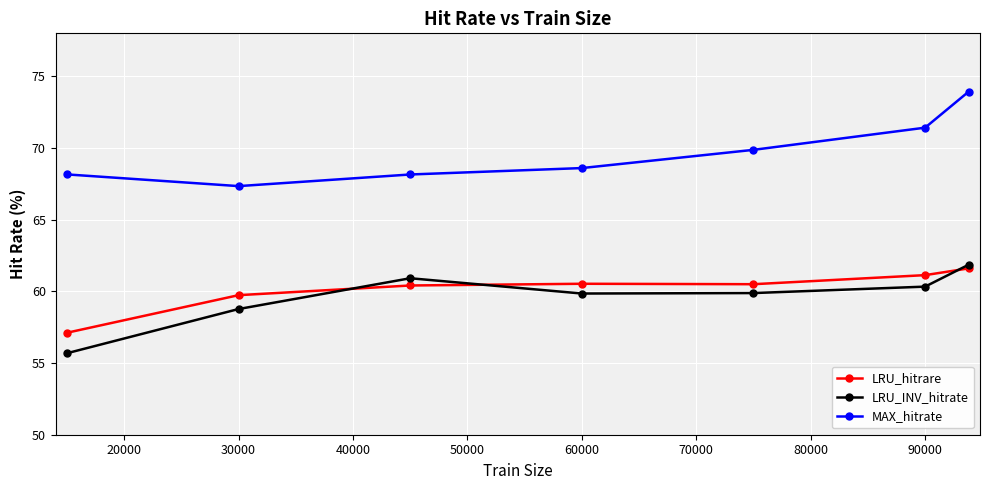

What is the value of the LRU_hitrare point at the 2nd from the left?

59.7